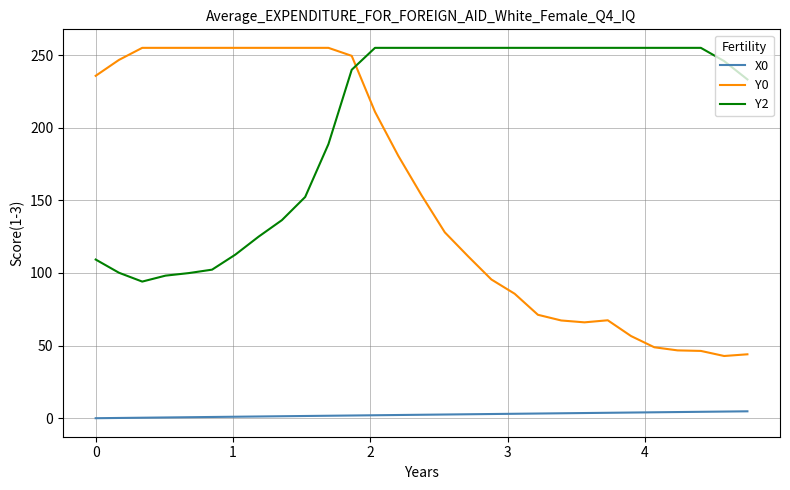

What is the maximum value shown in the chart?

255.0